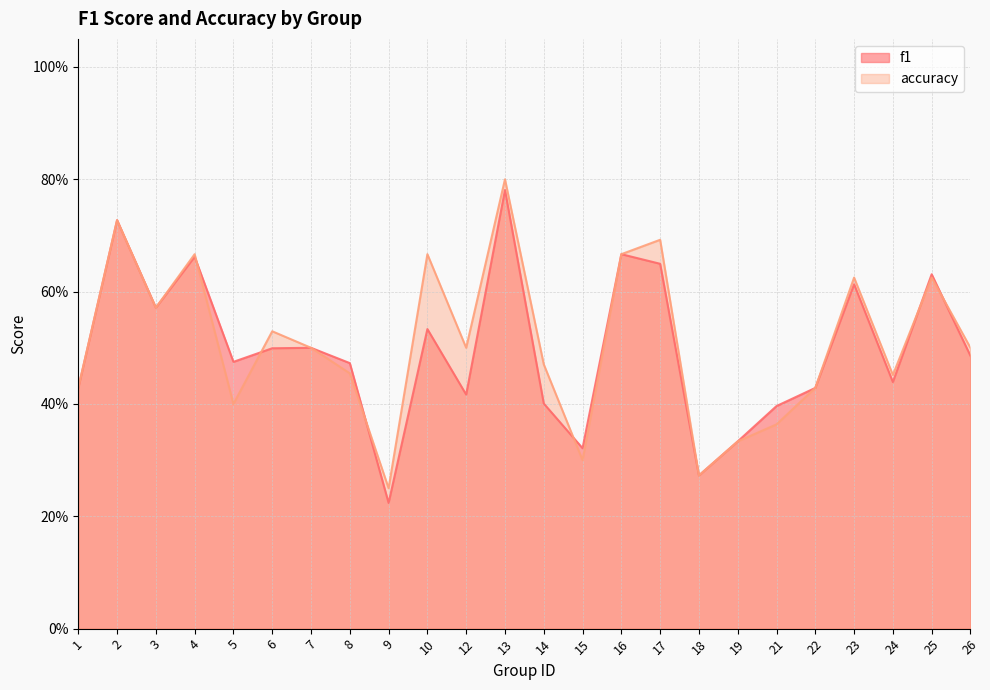

Which series ends up on top after the final intersection of f1 and accuracy?

accuracy